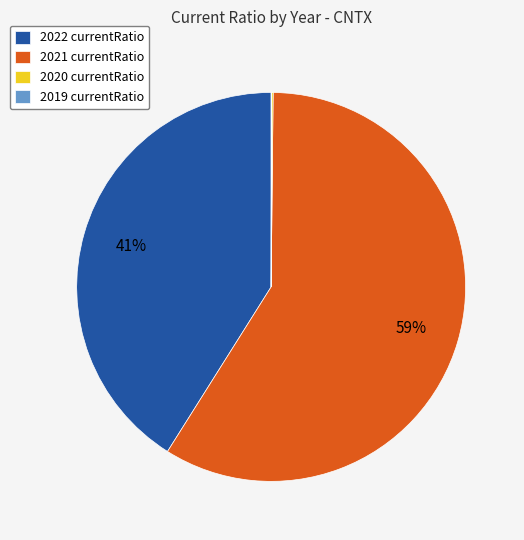

To the nearest percent, what is the average slice percentage?

25%